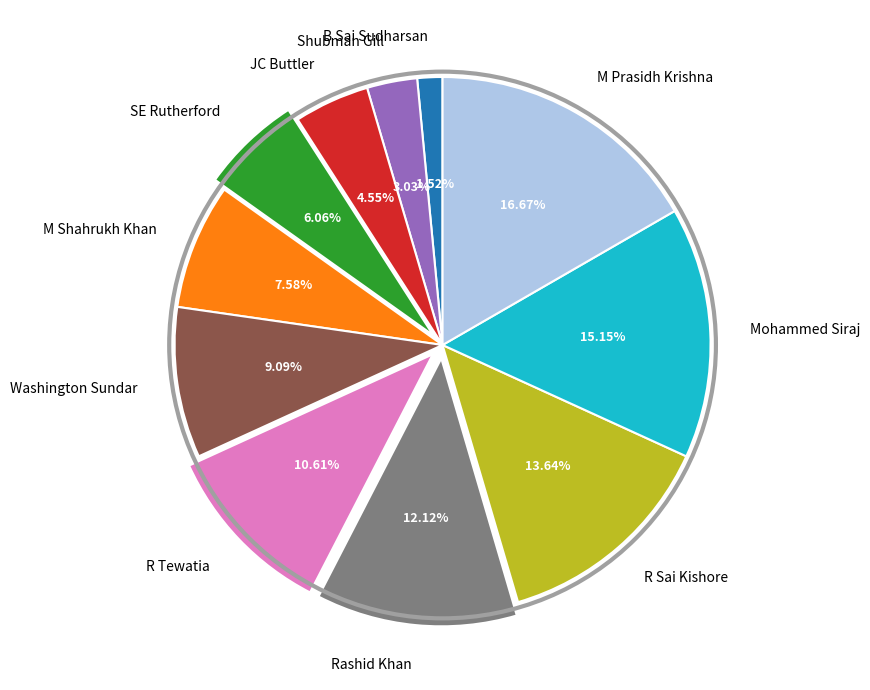

Is the sum of M Prasidh Krishna and JC Buttler greater than half?

No